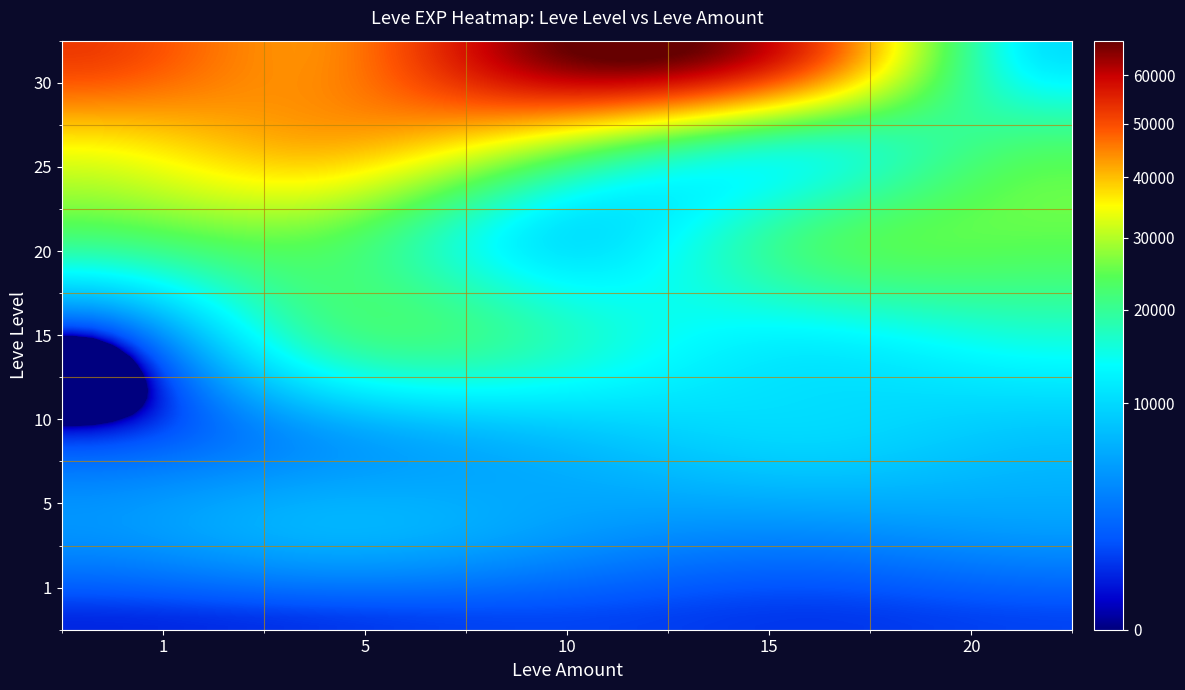

Reading left to right, what are all the values shown in this chart?

1: 630	4660	430	100	21600	36390	52220
5: 900	6840	5220	18910	24710	41630	44230
10: 1160	5220	8430	16920	10970	30820	67730
15: 900	4410	9990	13040	21600	18490	52220
20: 1160	5220	8430	15980	24710	21830	10740